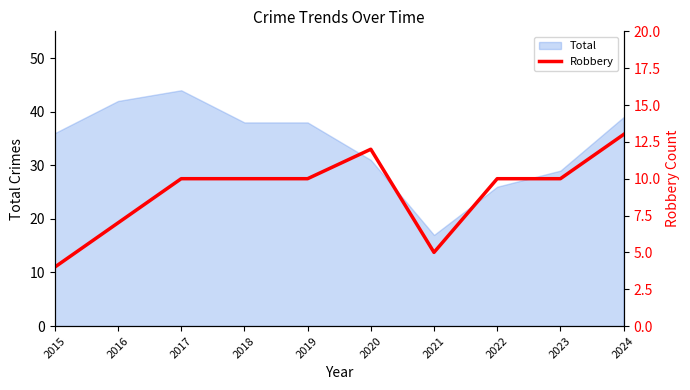

Is it true that the value at 2020 is 6?

False